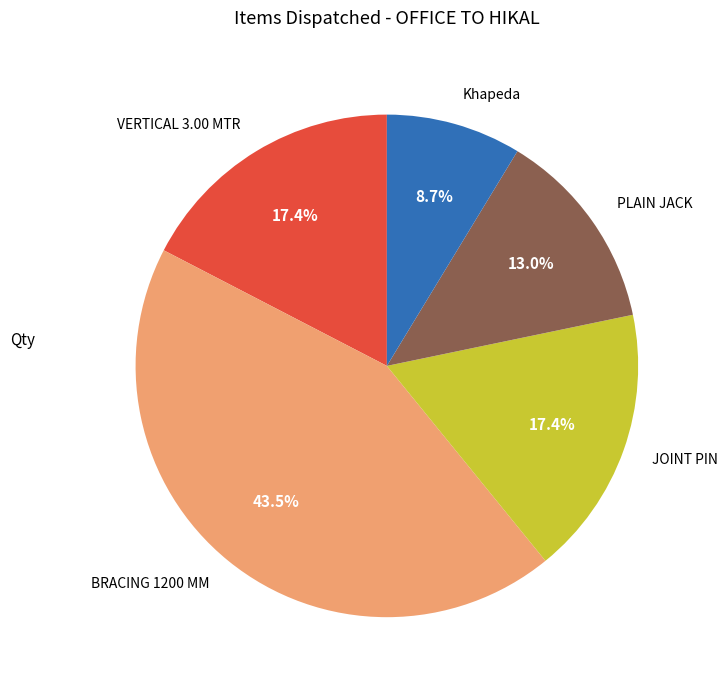

Does JOINT PIN represent more than half of the total?

No